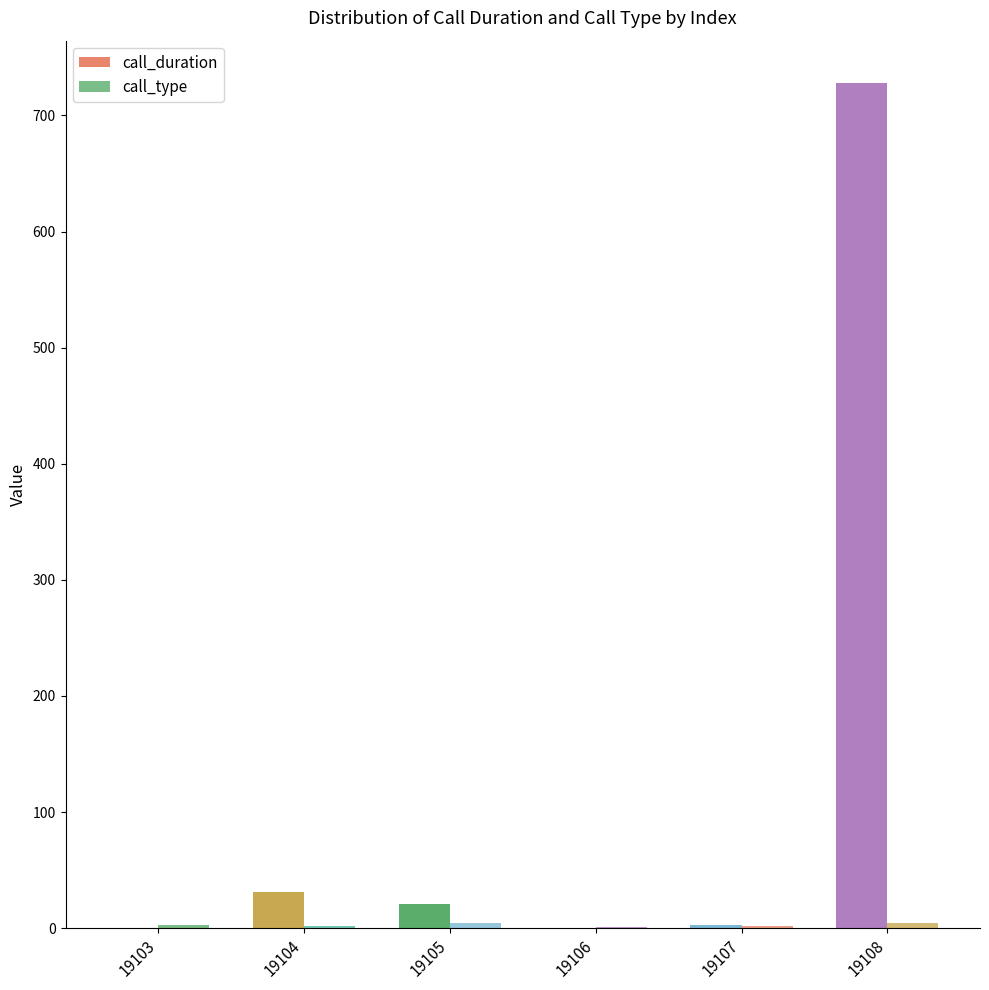

Which series has the widest spread of values?

call_duration